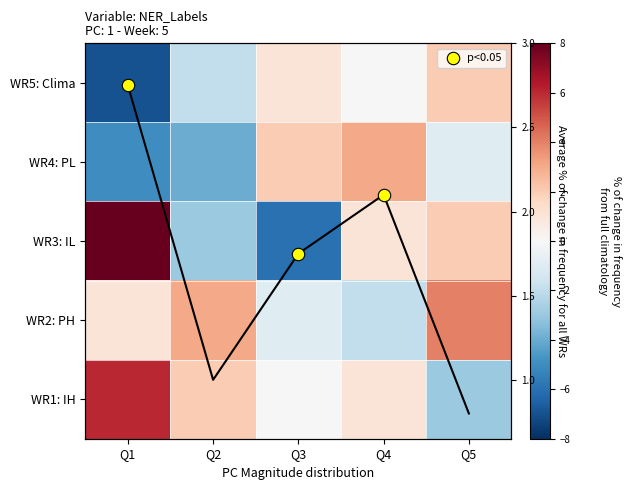

How many values in WR3: IL are below zero?

2